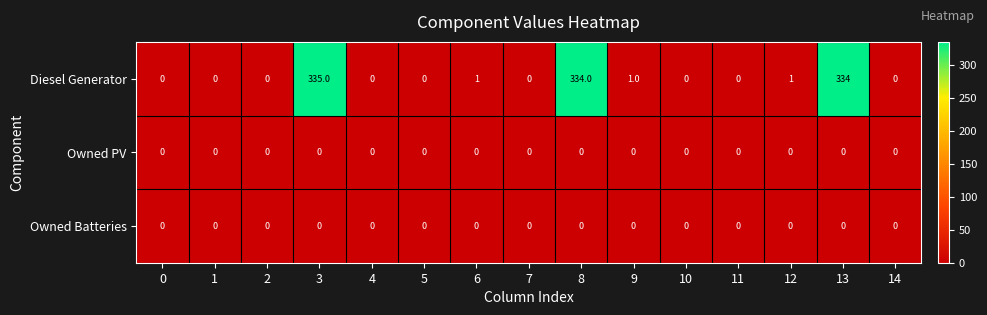

Which series has the widest spread of values?

Diesel Generator